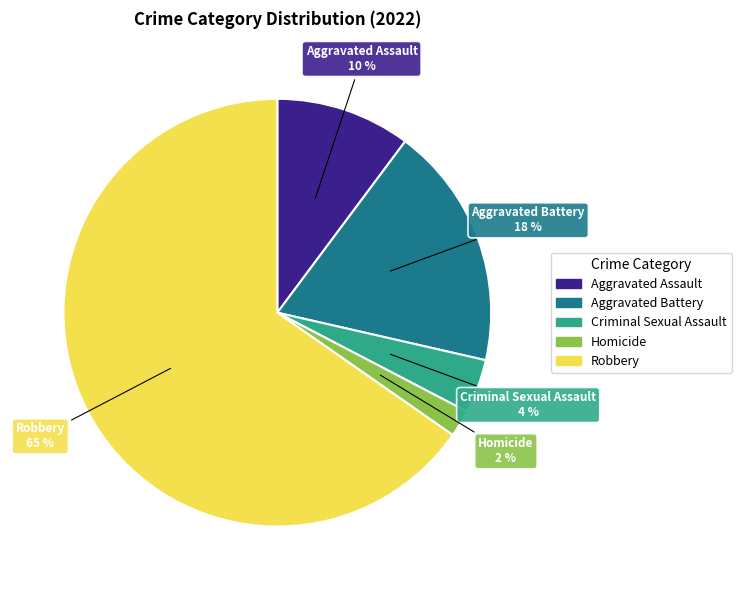

To the nearest percent, what is the average slice percentage?

20%